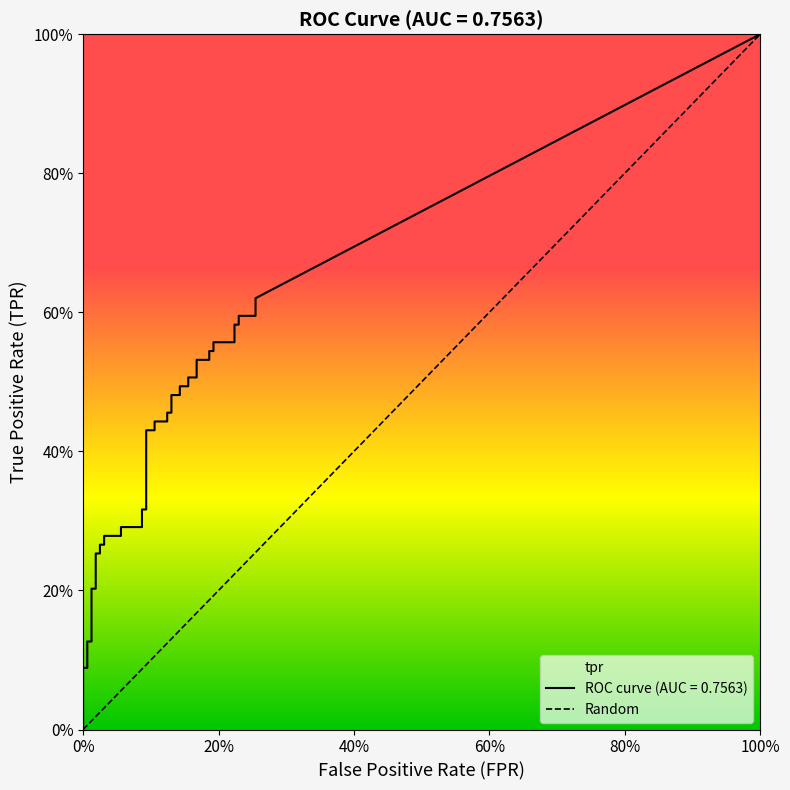

The value at 0% is 1. True or false?

False